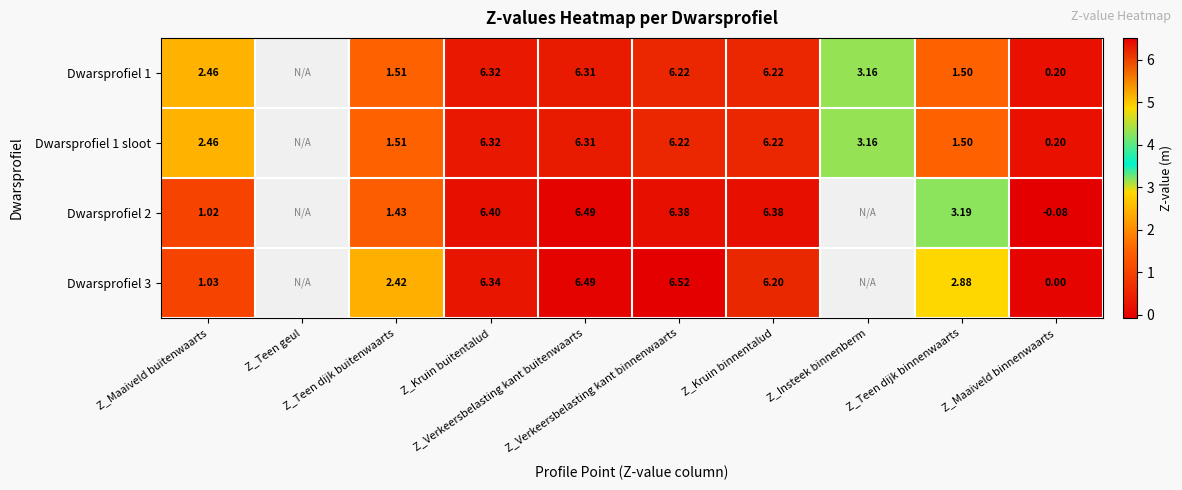

Read the Dwarsprofiel 1 value at Z_Teen dijk buitenwaarts.

1.5